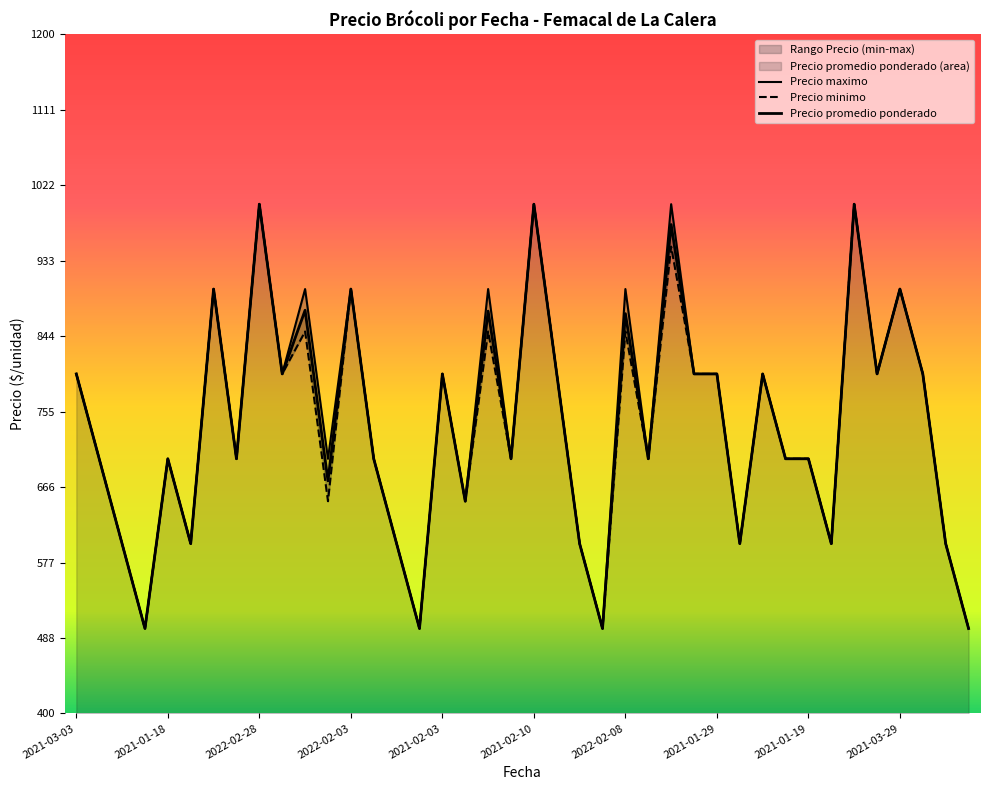

The value of Precio minimo at 2021-02-22 is 1184. True or false?

False